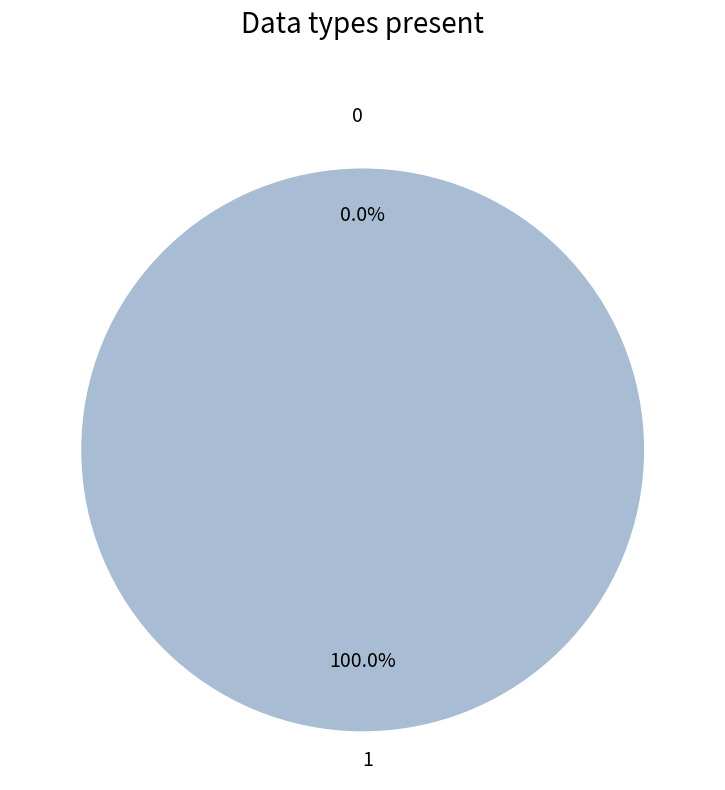

To the nearest percent, what is the combined percentage of 0 and 1?

100%